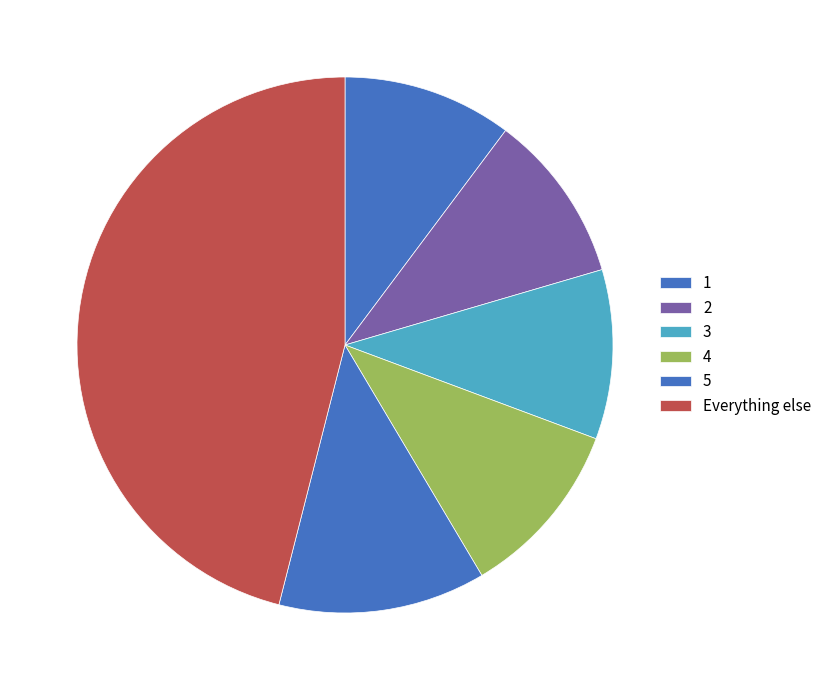

How many slices are in this pie chart?

6